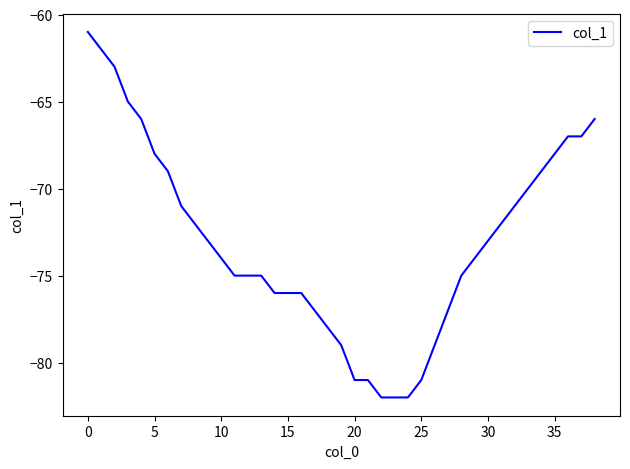

Does the chart have visible grid lines?

No